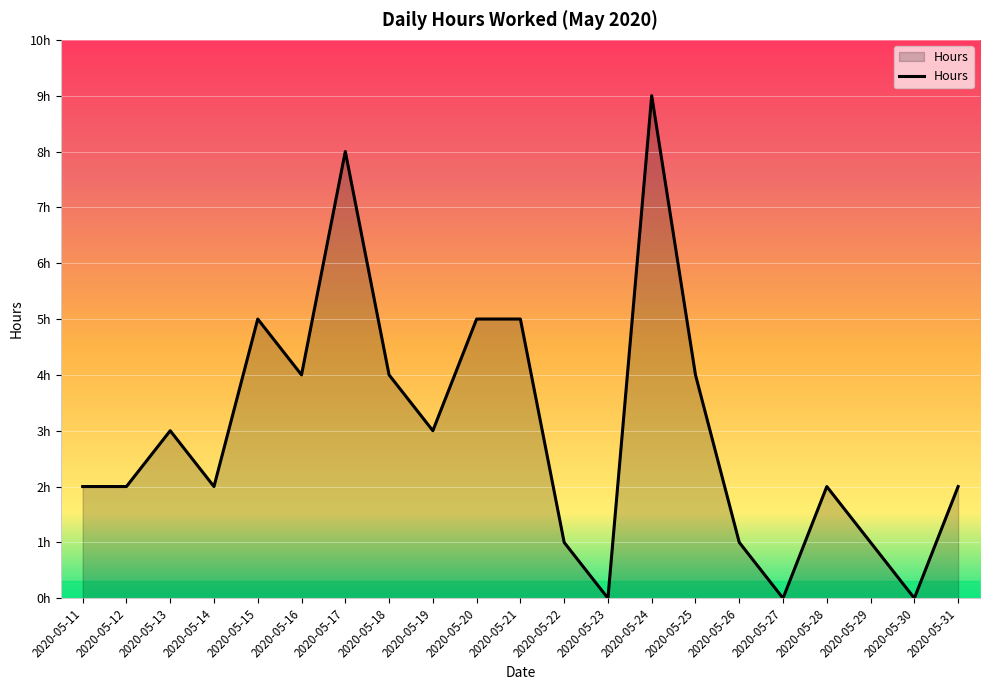

Does the chart display data point markers on the line(s)?

No